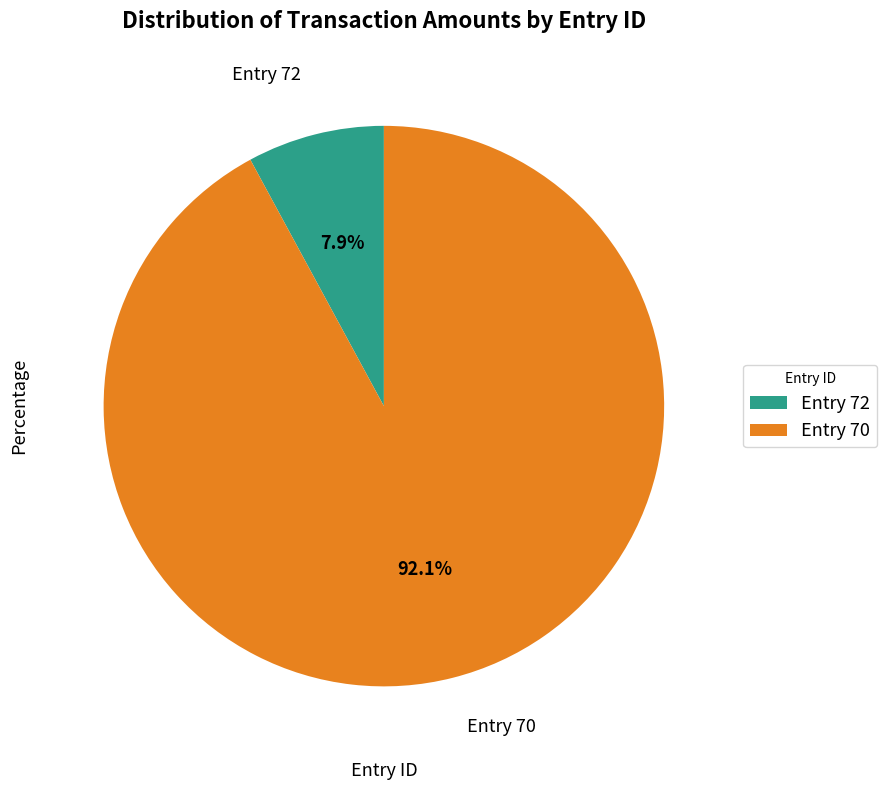

Is there any slice that represents more than half of the pie?

Yes